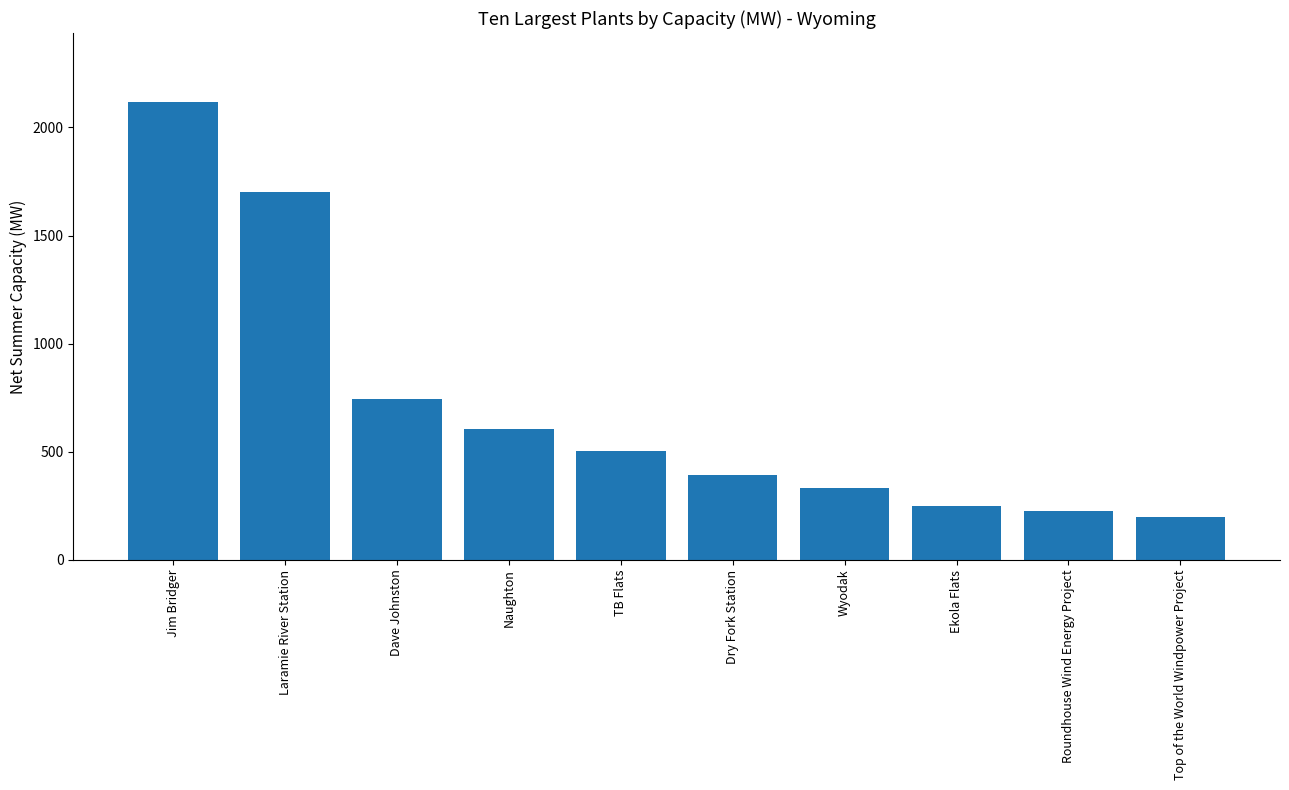

Is it true that the value at Naughton is 359.7?

False